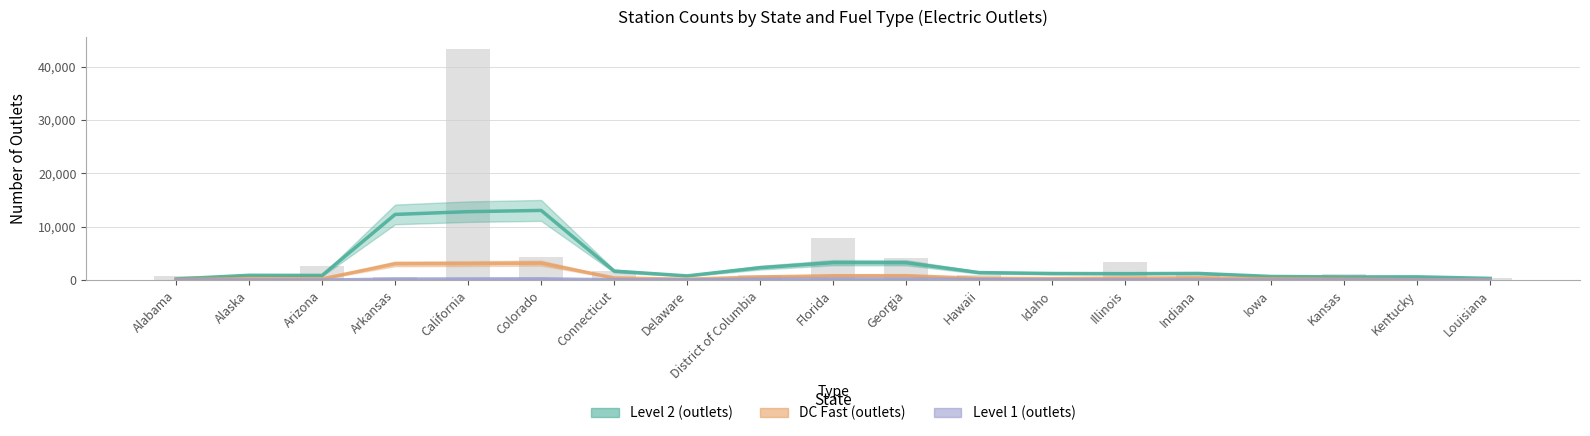

At which label does Level 2 (outlets) reach its minimum?

Alabama